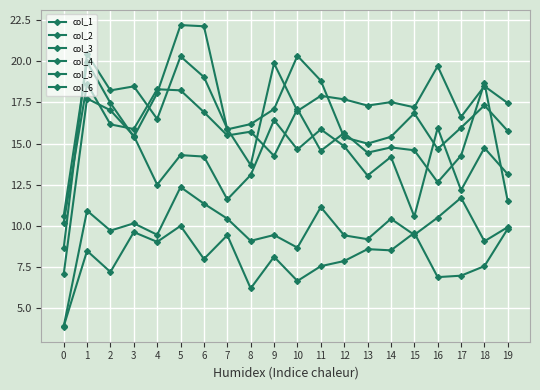

Reading left to right, what are all the values shown in this chart?

col_1: 8.6	20.5	18.2	18.5	16.5	20.3	19.0	15.9	13.7	19.9	17.0	17.9	17.7	17.3	17.5	17.2	19.7	16.6	18.5	17.5
col_2: 7.0	17.7	17.0	15.5	12.5	14.3	14.2	11.6	13.1	16.4	14.6	15.9	14.8	13.1	14.2	10.6	16.0	12.2	14.7	13.1
col_3: 3.9	8.5	7.2	9.6	9.0	10.0	8.0	9.4	6.2	8.1	6.6	7.5	7.9	8.6	8.5	9.6	6.9	7.0	7.5	9.8
col_4: 10.6	20.0	17.5	15.4	18.1	22.2	22.1	15.9	16.2	17.1	20.3	18.8	15.4	15.0	15.4	16.8	14.7	16.0	17.3	15.8
col_5: 10.2	18.6	16.2	15.9	18.3	18.2	16.9	15.5	15.7	14.3	17.1	14.6	15.7	14.4	14.8	14.6	12.6	14.3	18.7	11.5
col_6: 3.9	10.9	9.7	10.1	9.5	12.4	11.3	10.4	9.1	9.4	8.7	11.1	9.4	9.2	10.4	9.4	10.5	11.7	9.1	9.9